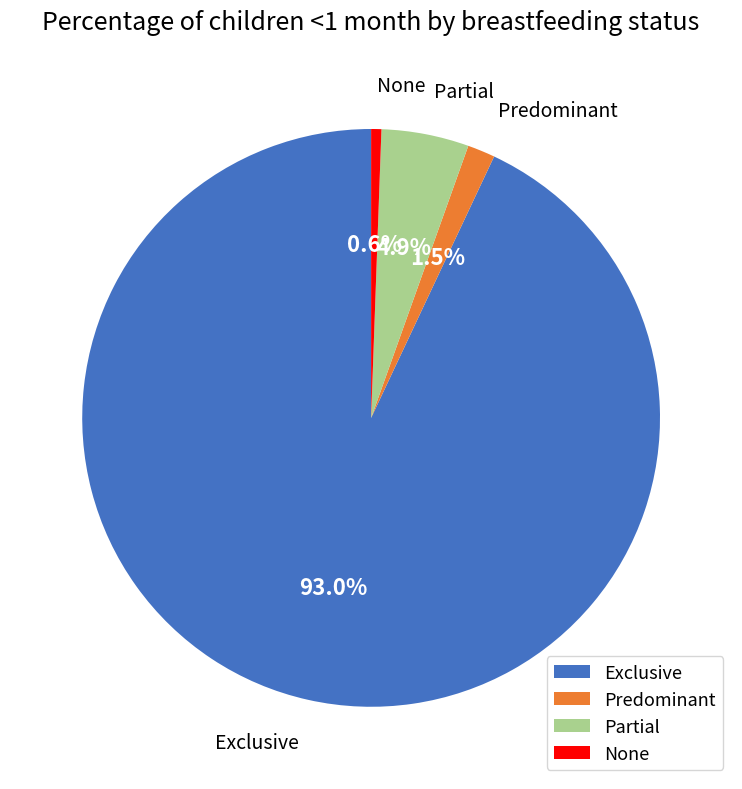

To the nearest percent, what is the difference between the Exclusive and None slice percentages?

92%